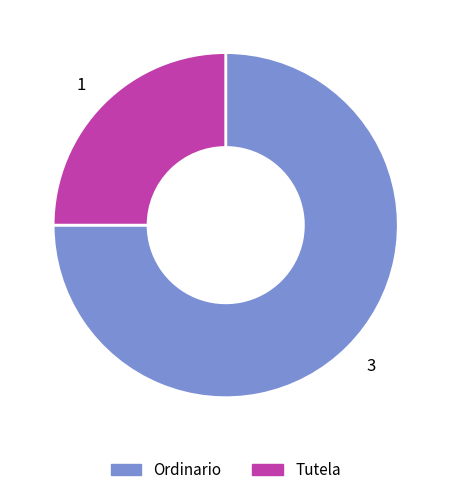

Which slice represents more than half of the pie?

3